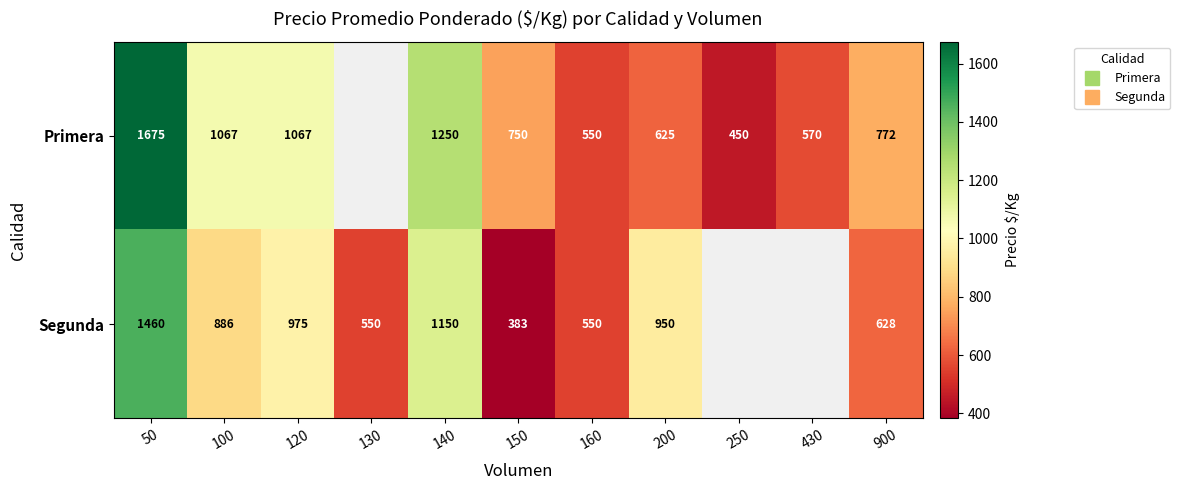

Where does the Segunda series first go above 950?

50